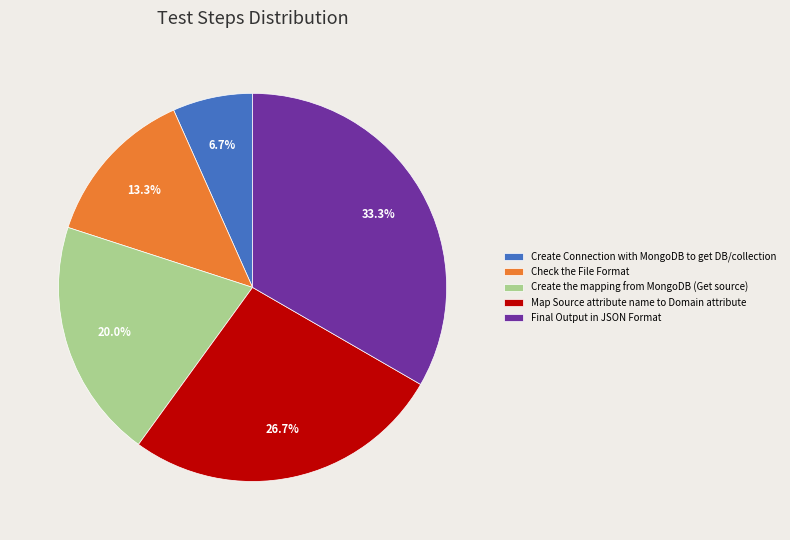

Between Create the mapping from MongoDB (Get source) and Check the File Format, which is larger?

Create the mapping from MongoDB (Get source)